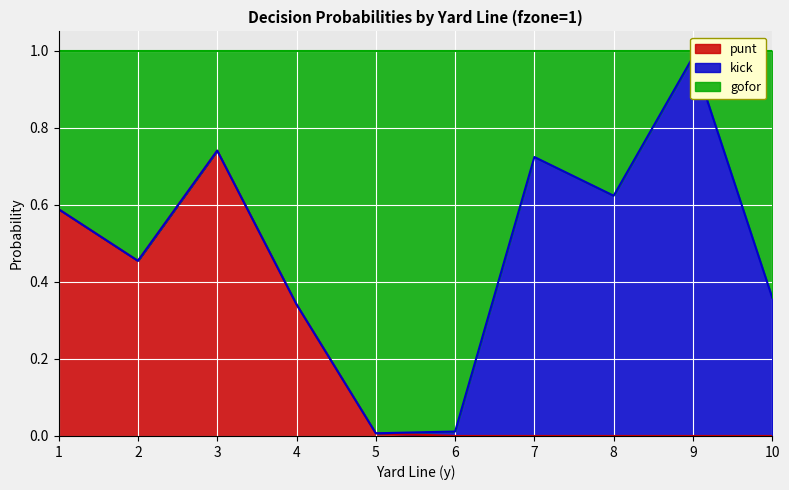

Is the value of gofor at 2 greater than the value of punt at 10?

Yes